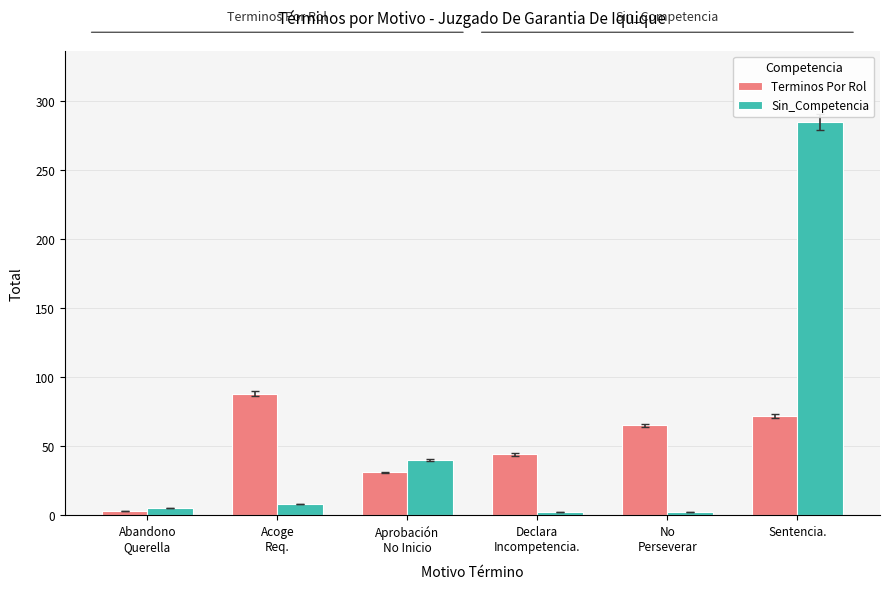

How many series are shown in this chart?

2